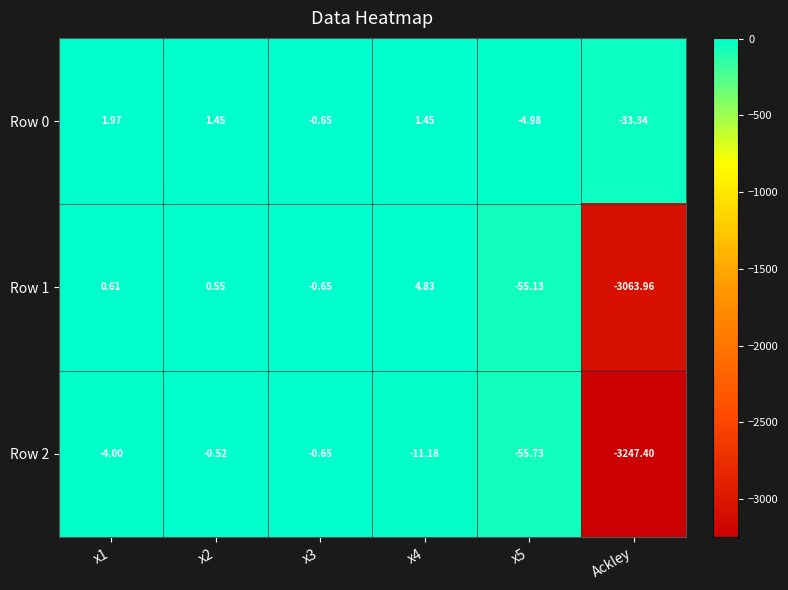

Which category has the lowest value in the Row 2 series?

Ackley